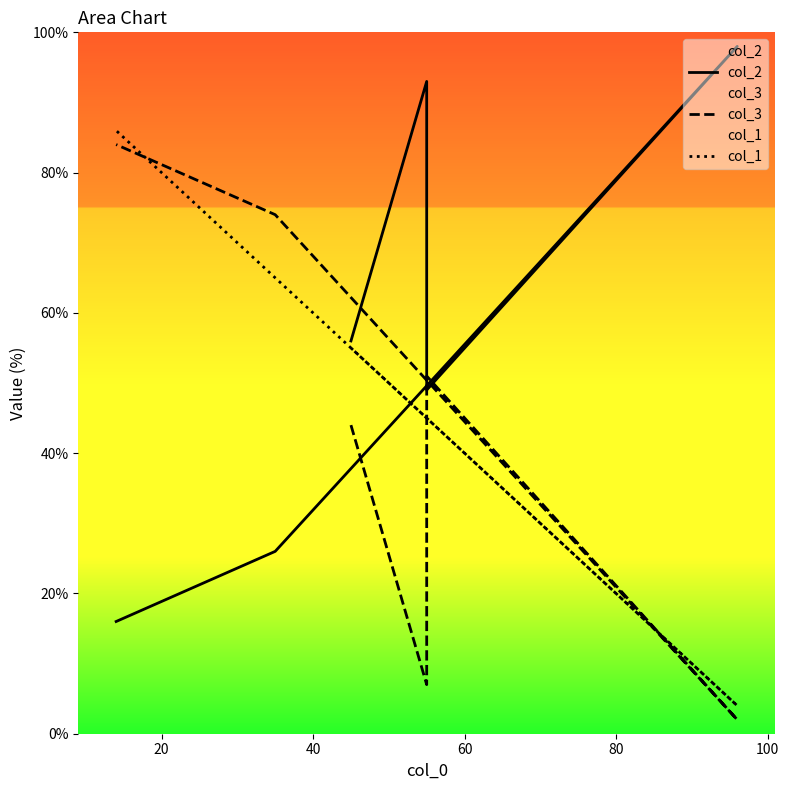

Which series has the widest spread of values?

col_2